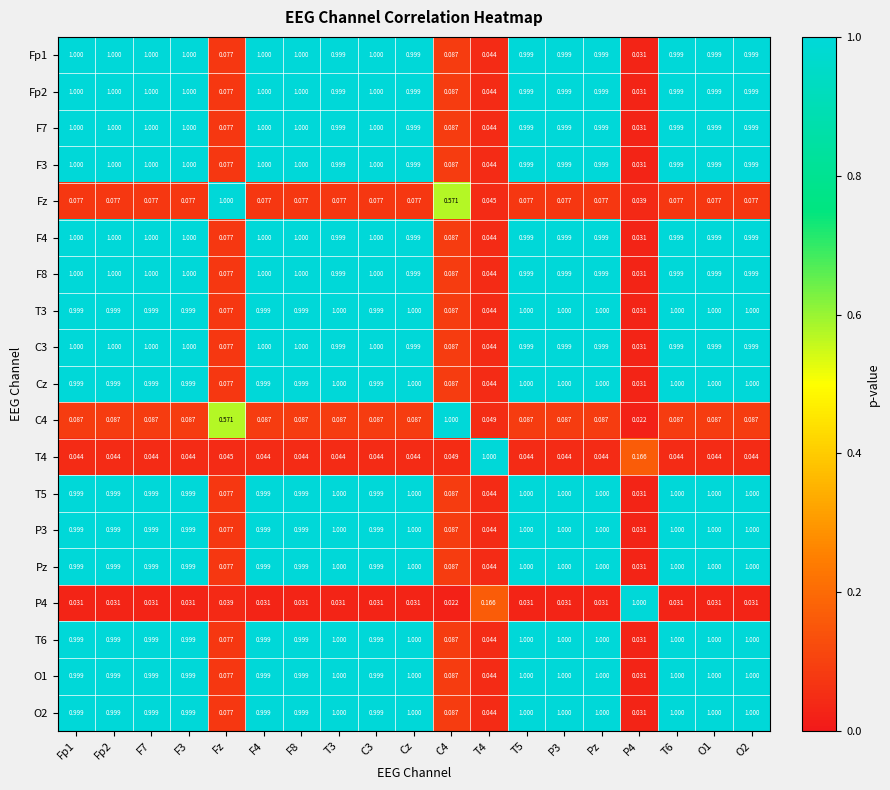

Which series has the largest range (max minus min)?

C4